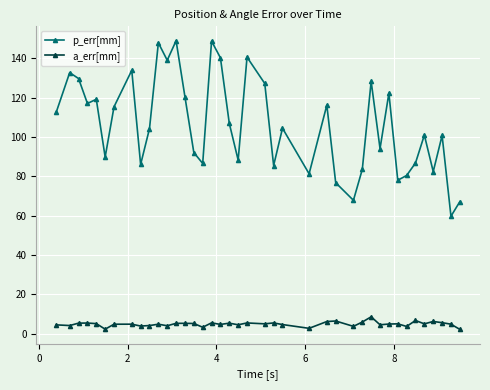

What is the greatest value displayed?

149.0